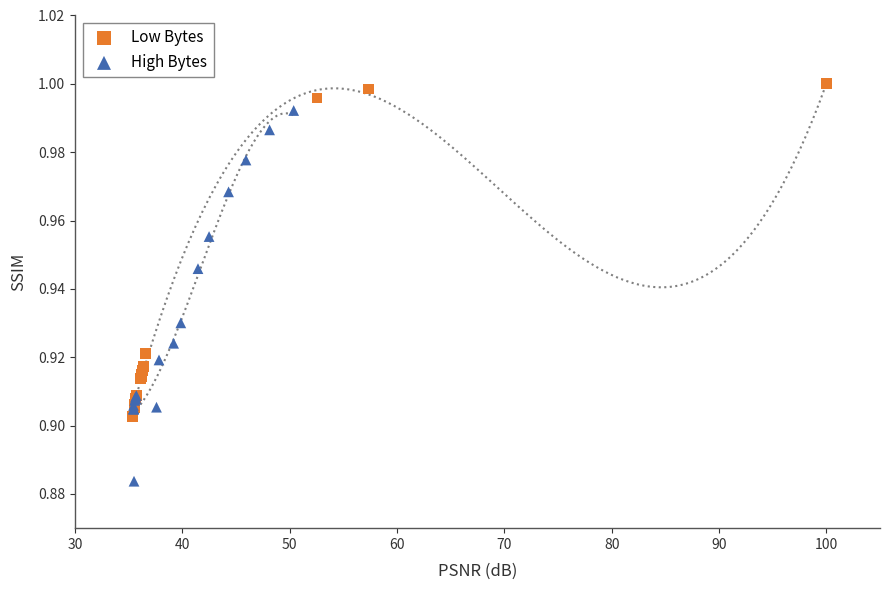

What are all the series names shown in the legend?

Low Bytes, High Bytes